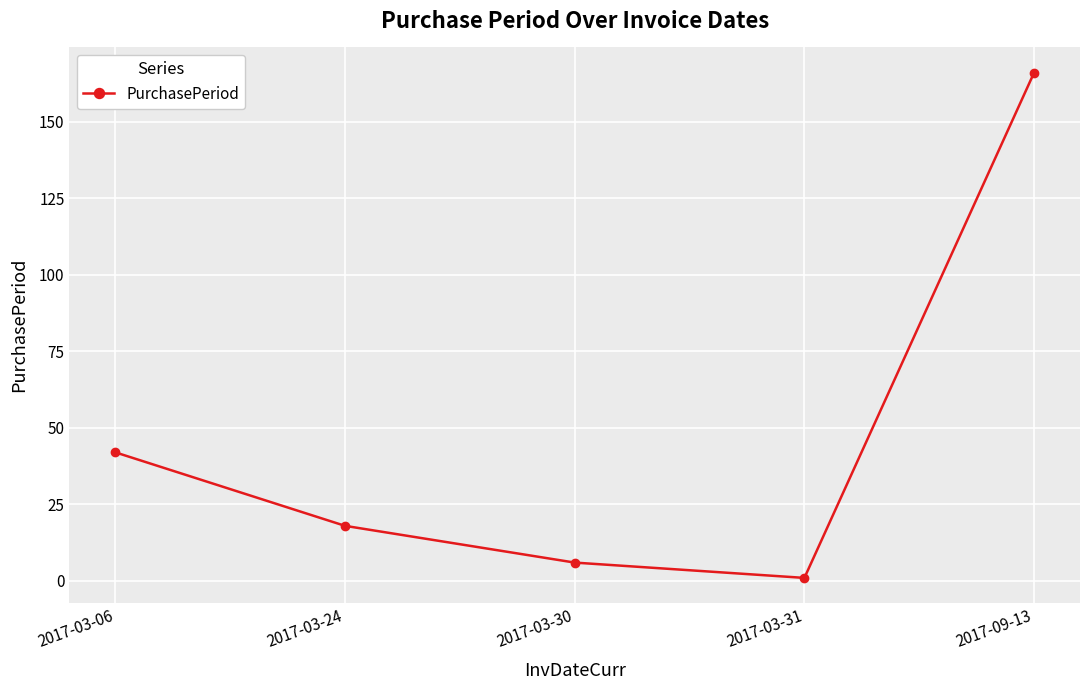

True or false: the data shows 31 at 2017-03-24.

False